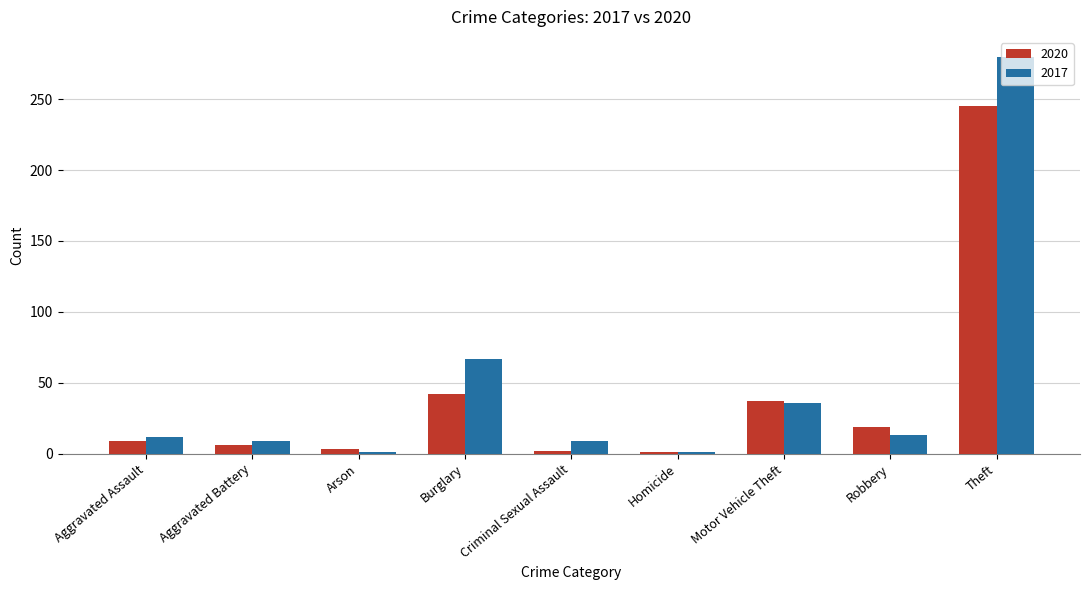

What is the total value across all series at Burglary?

109